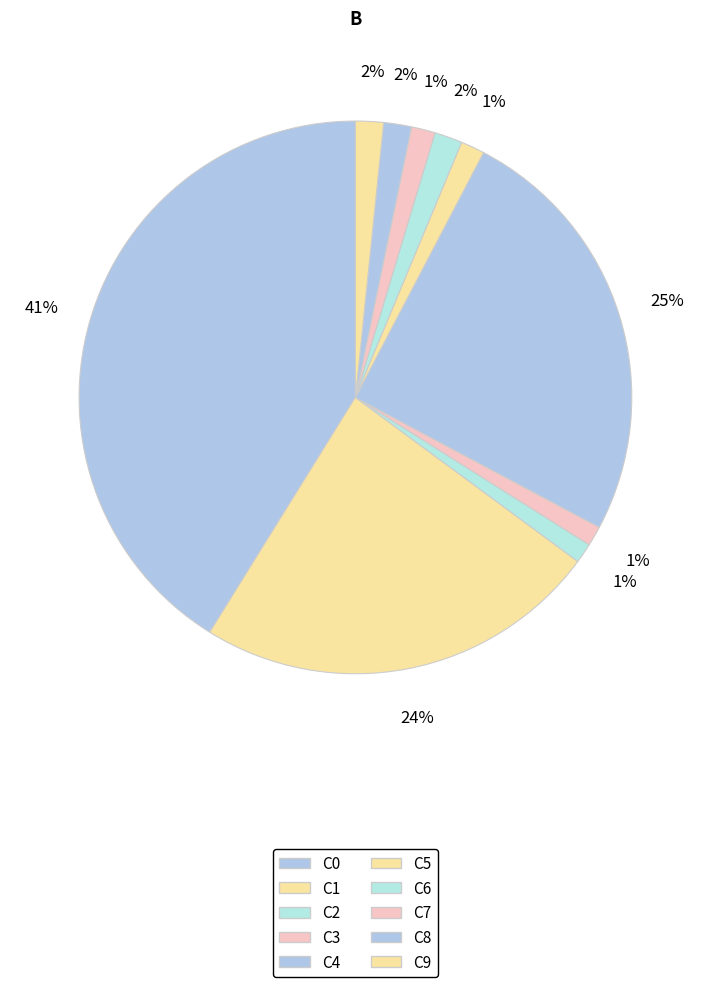

What is the smallest slice in the pie chart?

C2